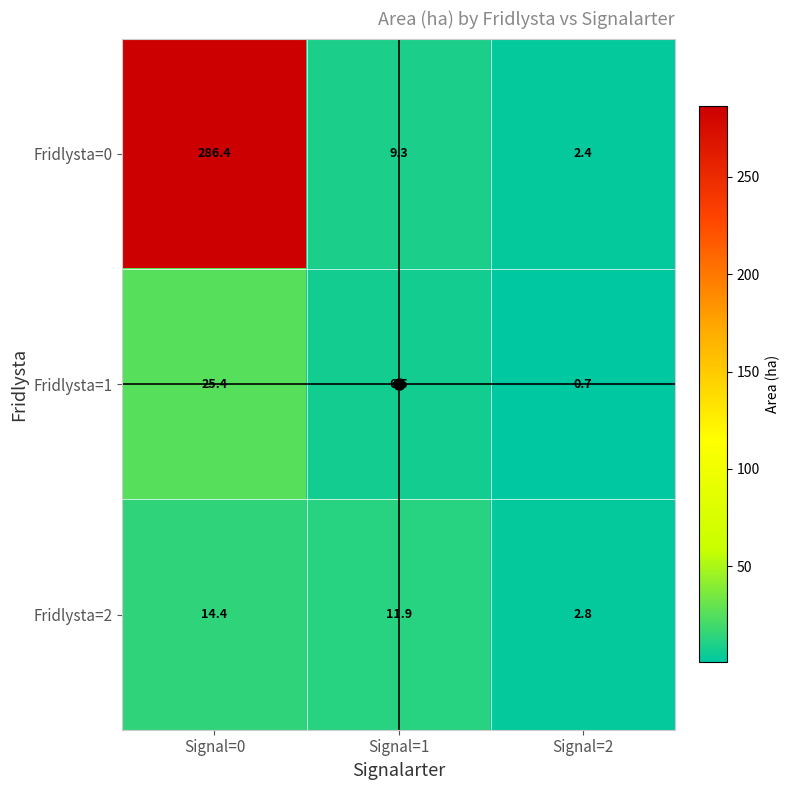

Rank the series at Signal=0 from highest to lowest value.

Fridlysta=0, Fridlysta=1, Fridlysta=2